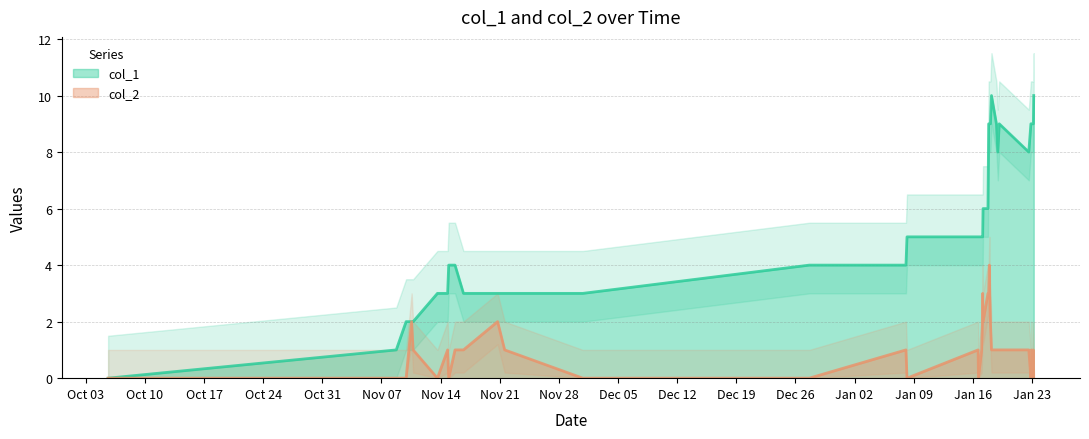

Rank the series by their average value, from highest to lowest.

col_1, col_2